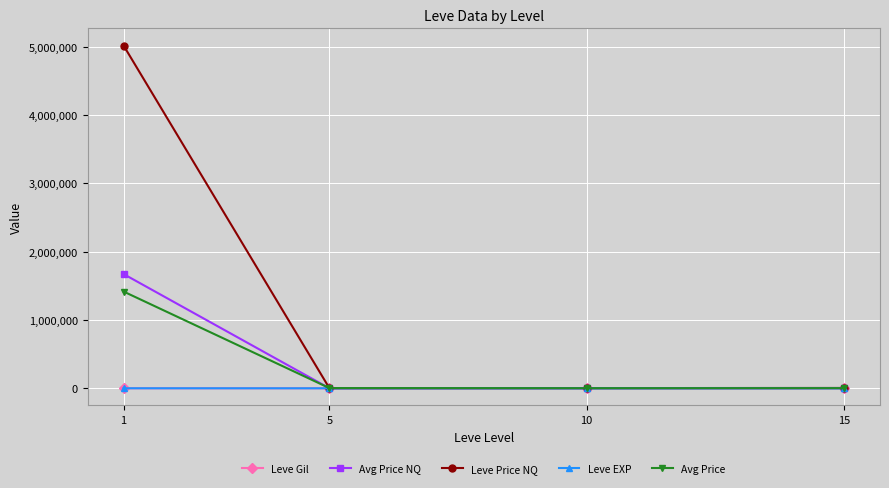

Which series has the largest total across all categories?

Leve Price NQ